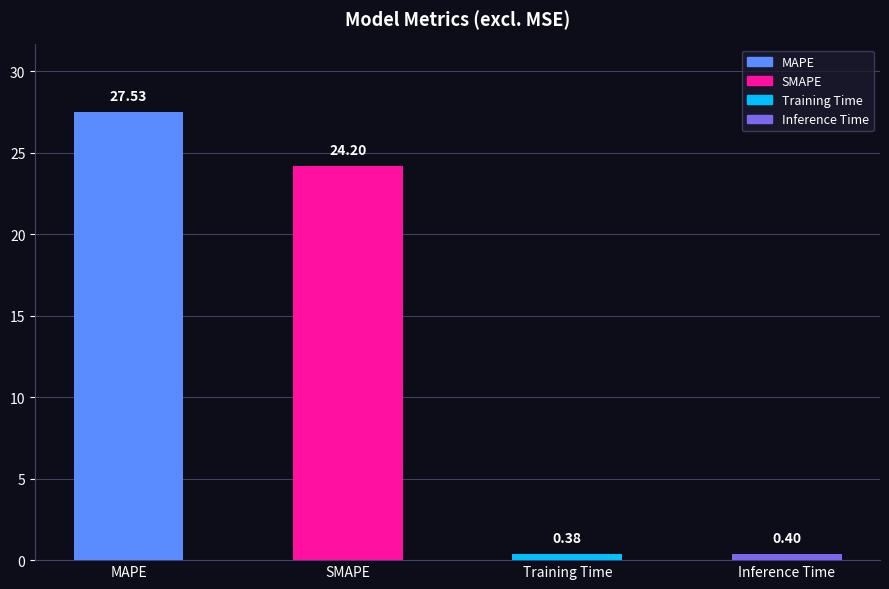

Rank the categories by value from highest to lowest.

MAPE, SMAPE, Inference Time, Training Time